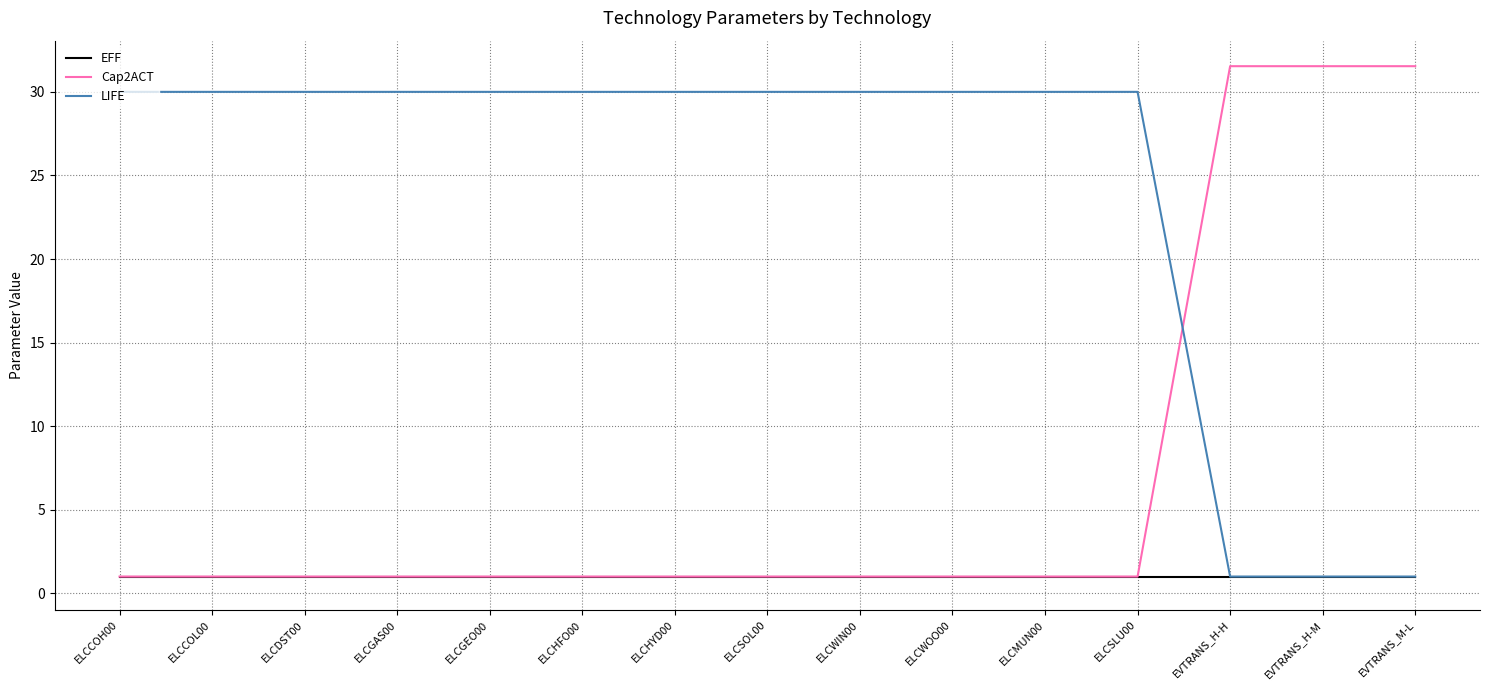

Which series has the largest total across all categories?

LIFE